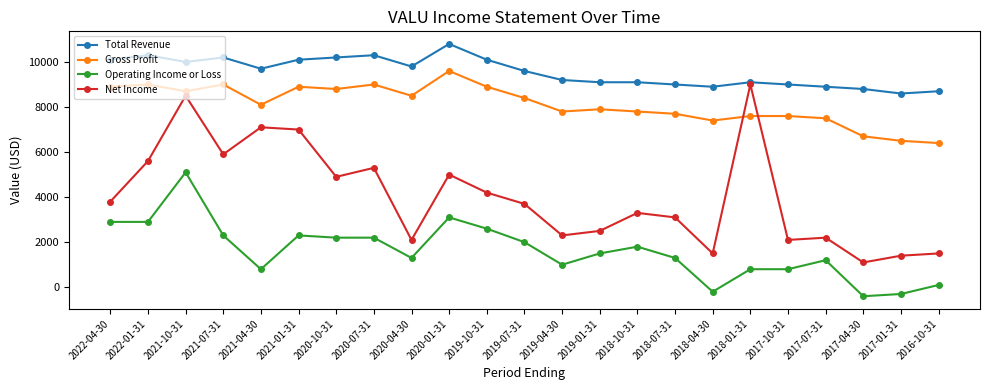

Rank the series at 2022-04-30 from lowest to highest value.

Operating Income or Loss, Net Income, Gross Profit, Total Revenue